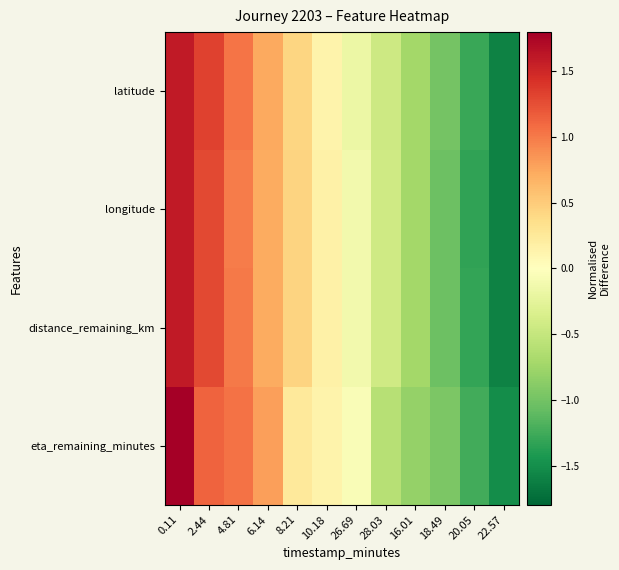

At 0.11, list the series in order from smallest to largest.

latitude, distance_remaining_km, longitude, eta_remaining_minutes